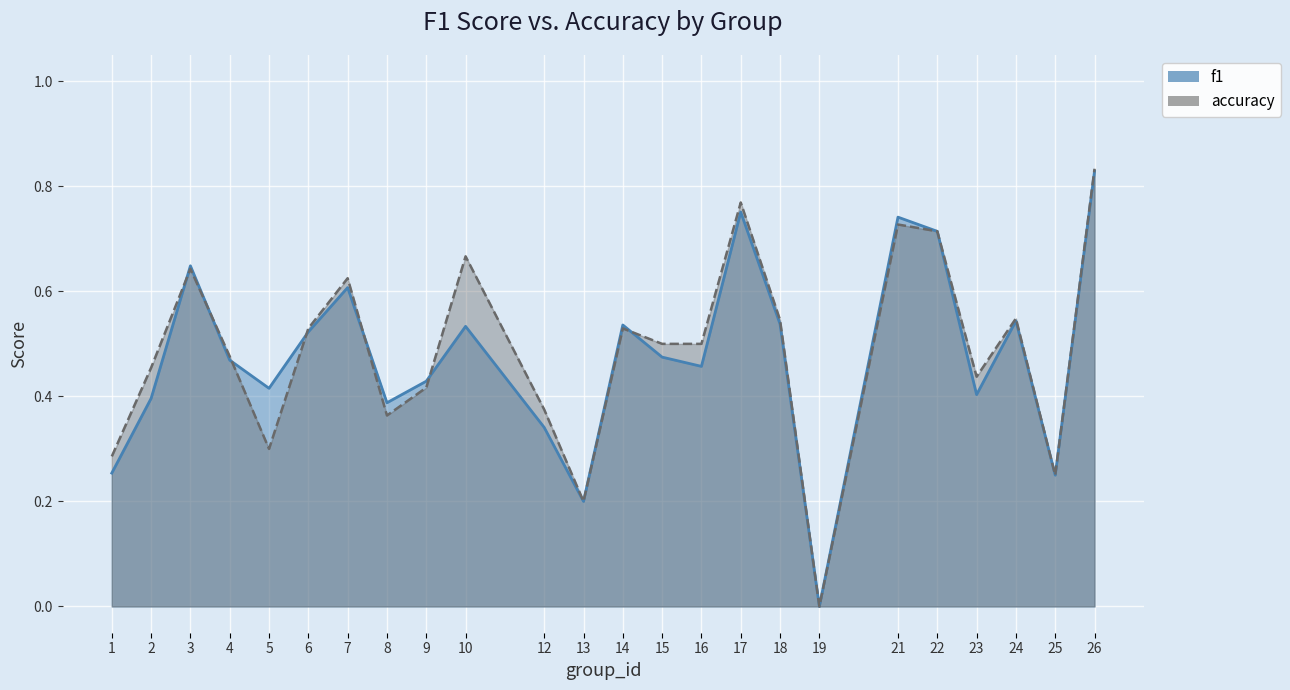

At which category is the sum across all series the highest?

26